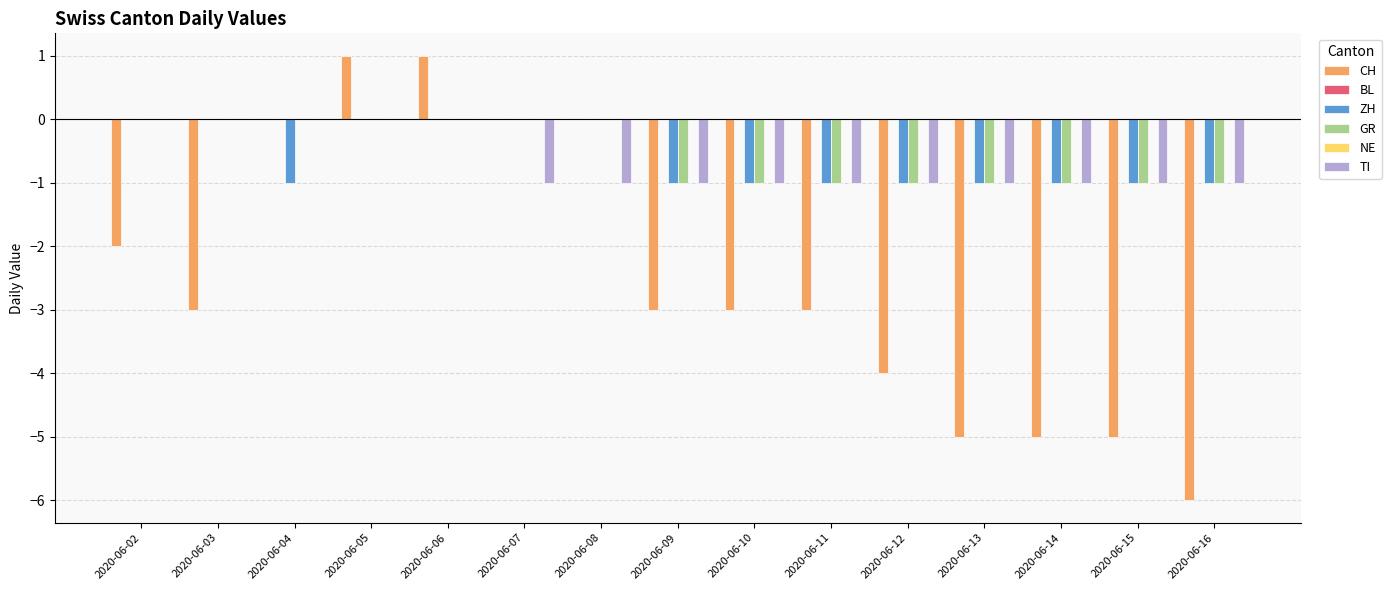

What are all the series names shown in the legend?

CH, BL, ZH, GR, NE, TI